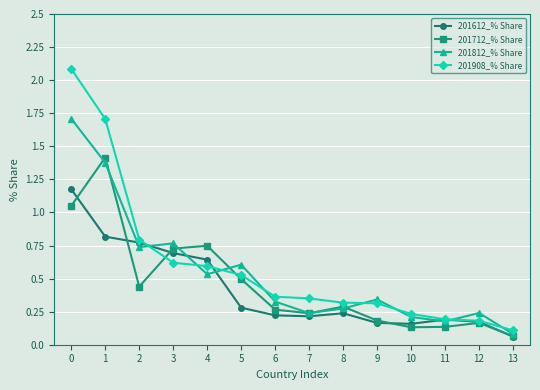

What is the maximum value shown in the chart?

2.1